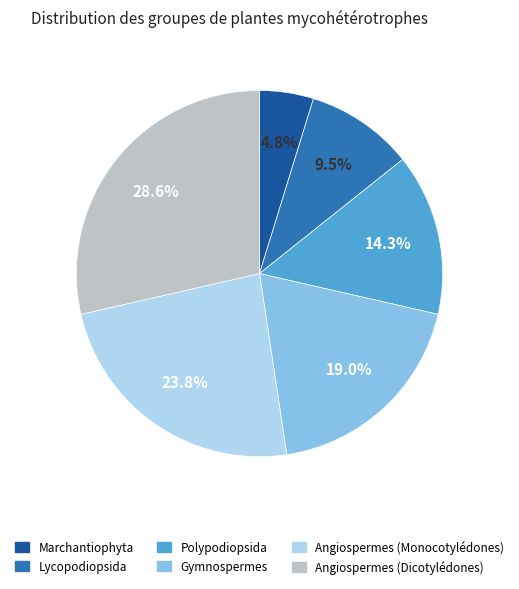

Count the number of slices in the pie.

6